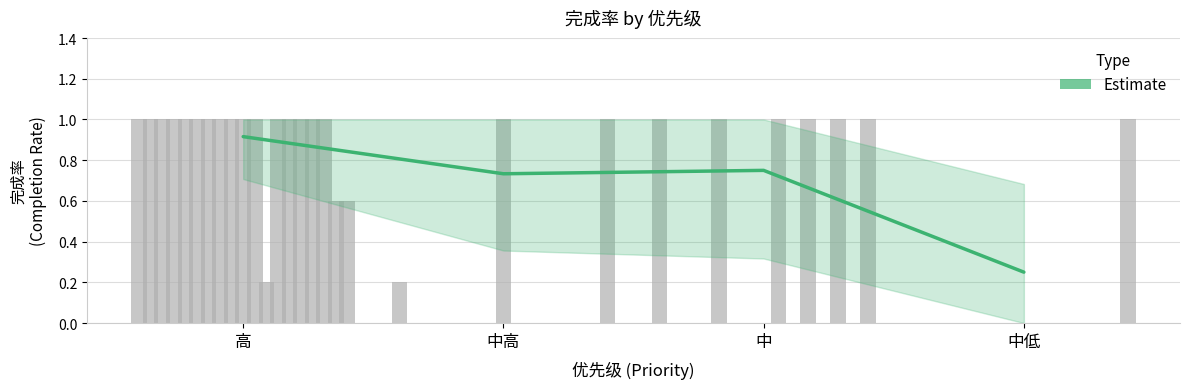

Reading right to left, list all the values displayed in this chart.

0.2	0.8	0.7	0.9